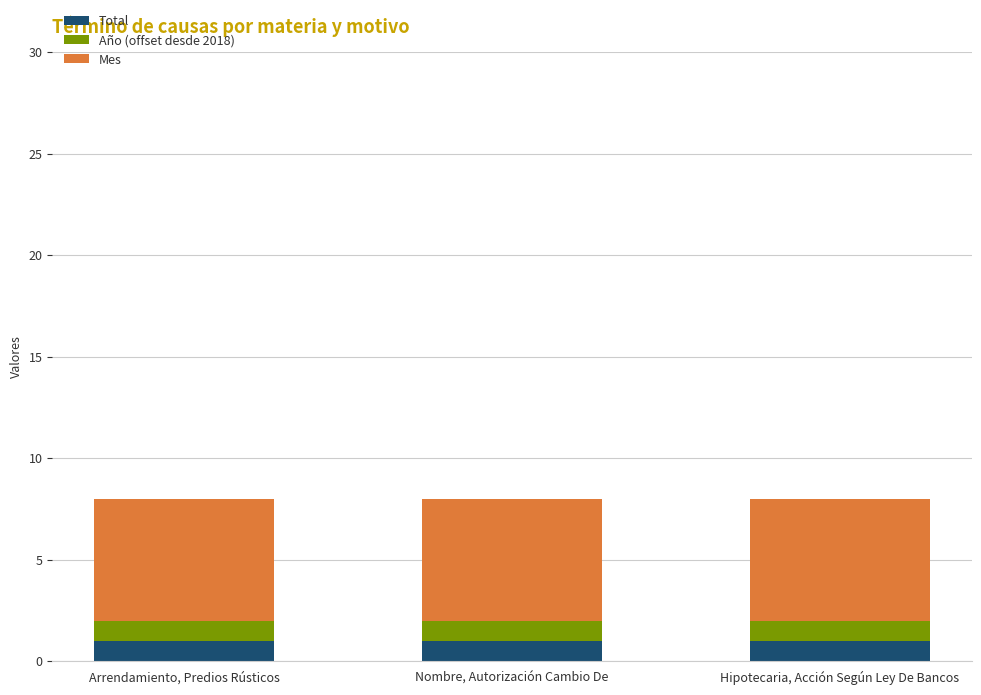

What is the total value across all series at Arrendamiento, Predios Rústicos?

8